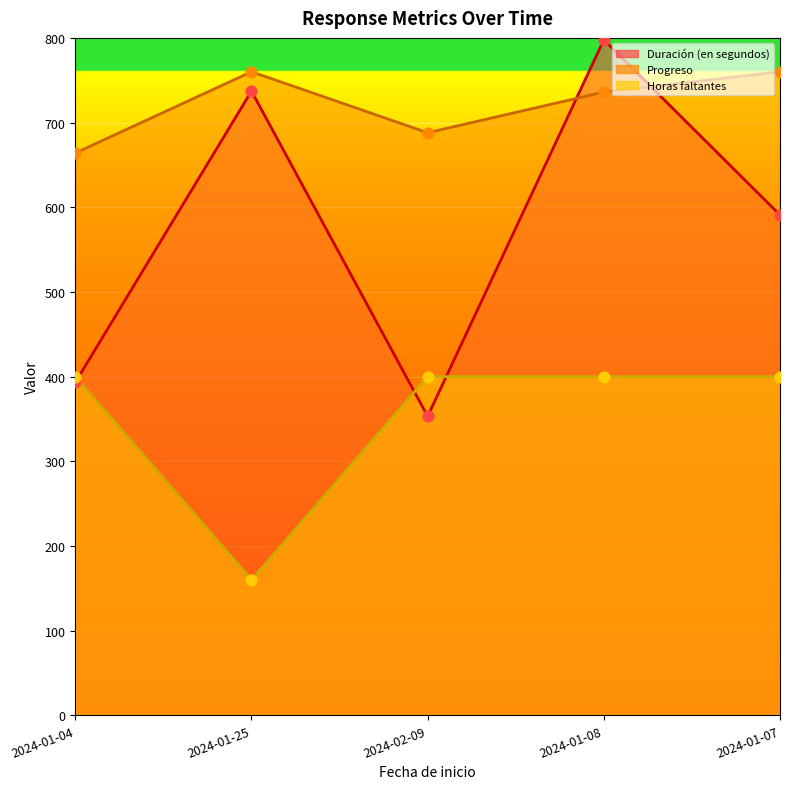

Which series has the largest total across all categories?

Progreso